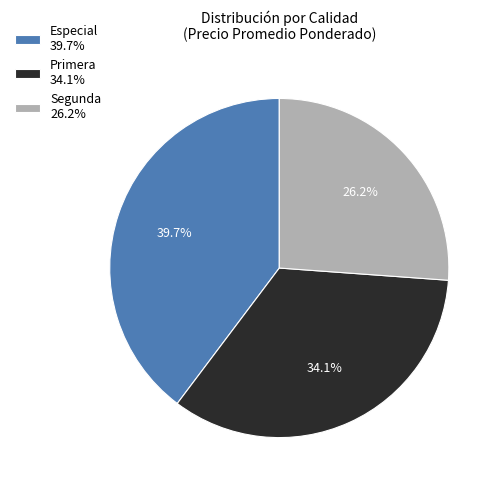

Approximately how many times larger is the value at Segunda 26.2% compared to Primera 34.1%?

0.8